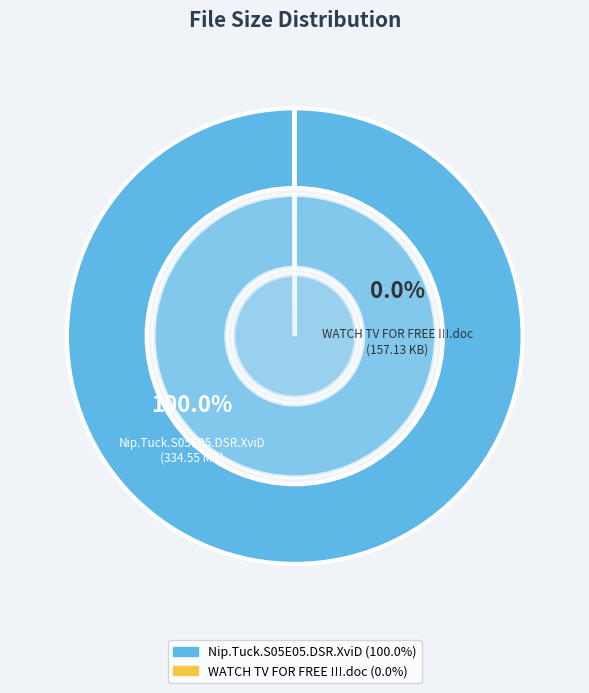

What is the smallest slice in the pie chart?

WATCH TV FOR FREE !!!.doc